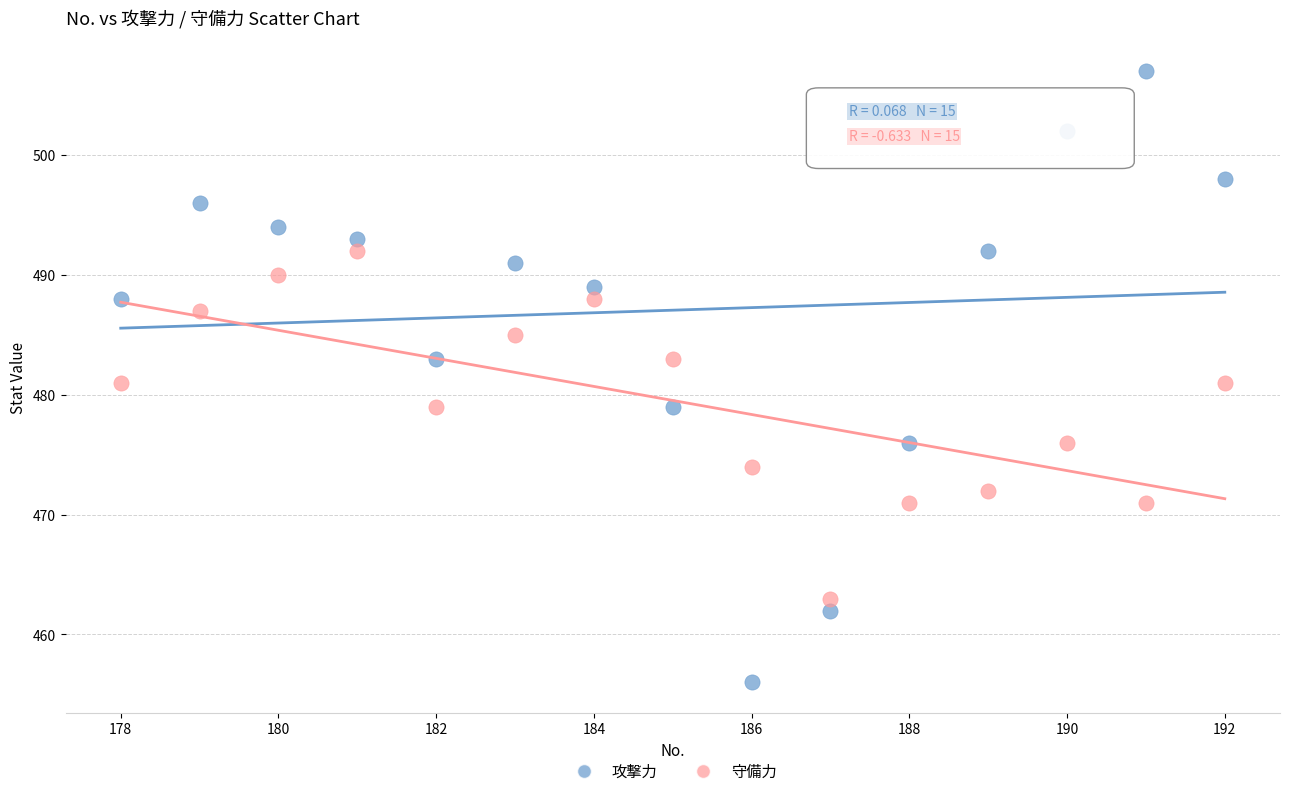

Across all data points, what is the range of Y values (max minus min)?

51